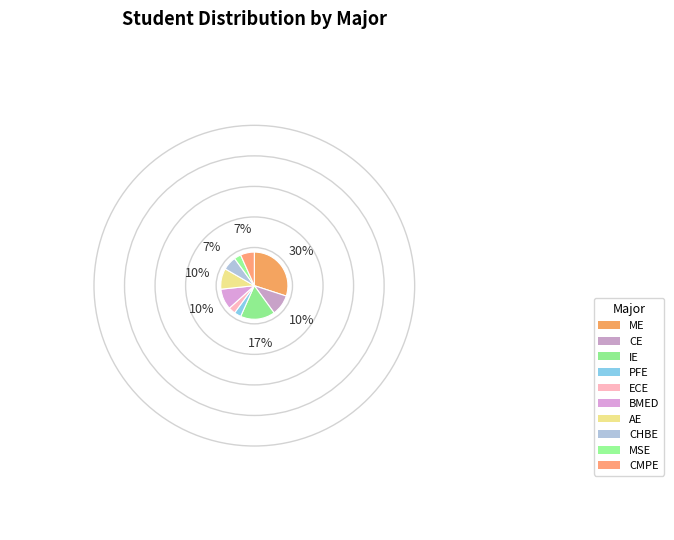

Is there a majority slice in this chart?

No